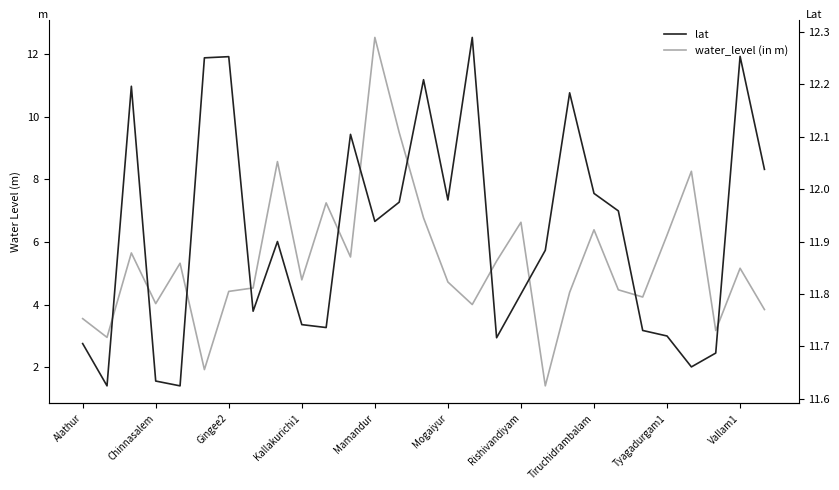

List the series in order of their peak value, lowest first.

lat, water_level (in m)